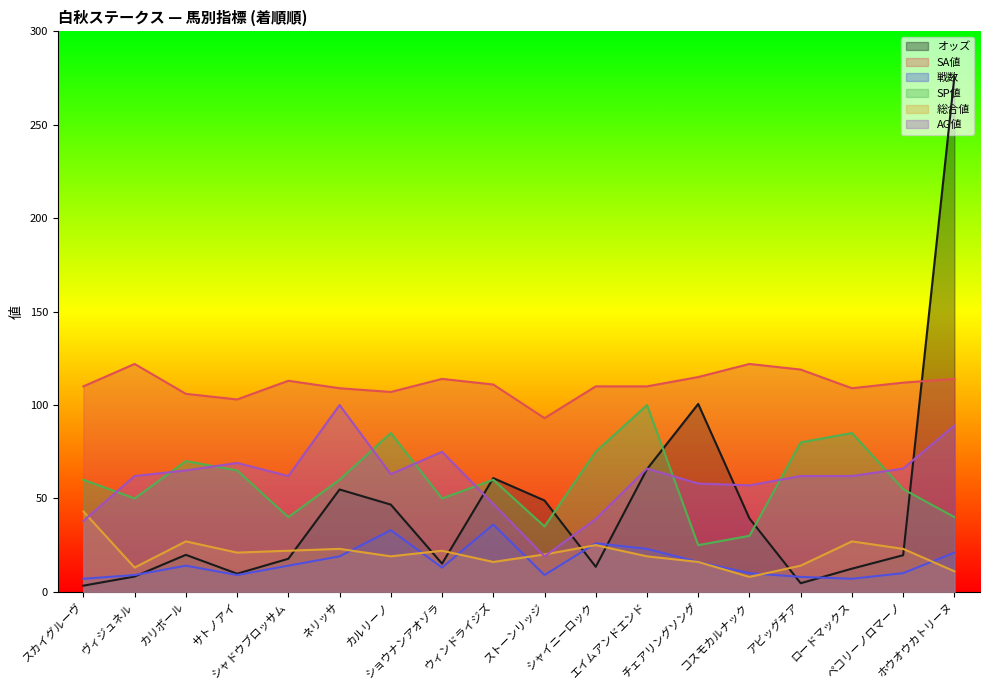

Between which two adjacent categories do SP値 and オッズ first intersect?

ショウナンアオゾラ and ウィンドライジズ